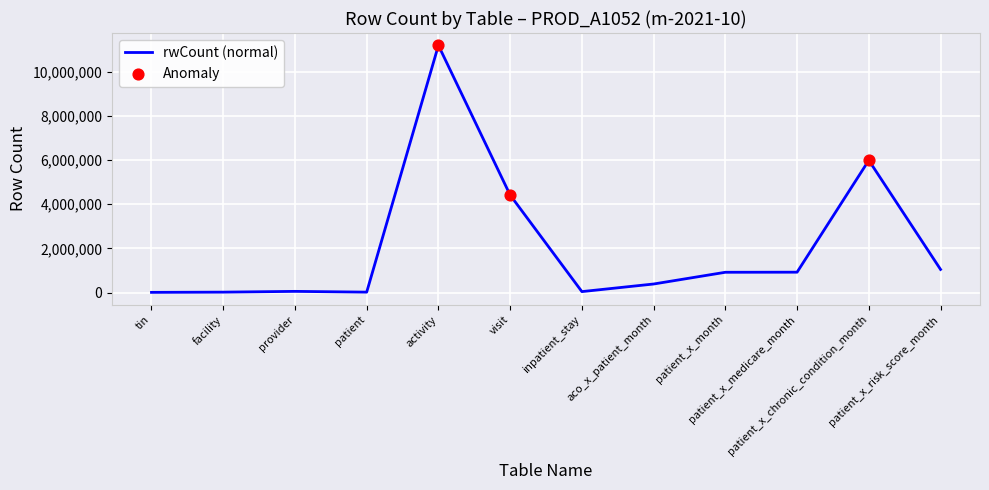

What is the ratio of the value at provider to the value at patient_x_risk_score_month?

0.1